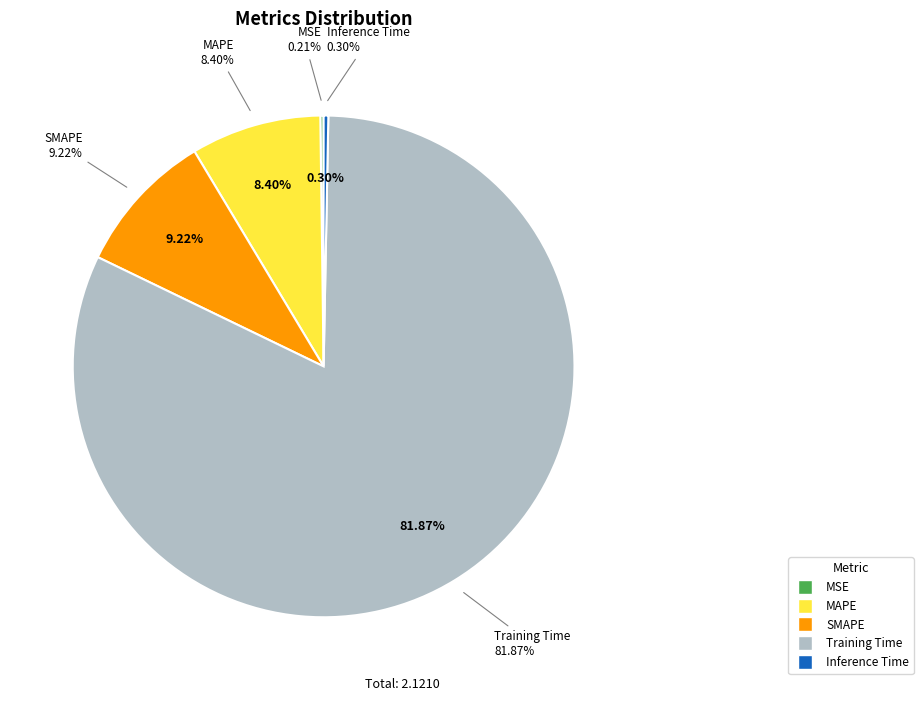

Count the number of slices in the pie.

5